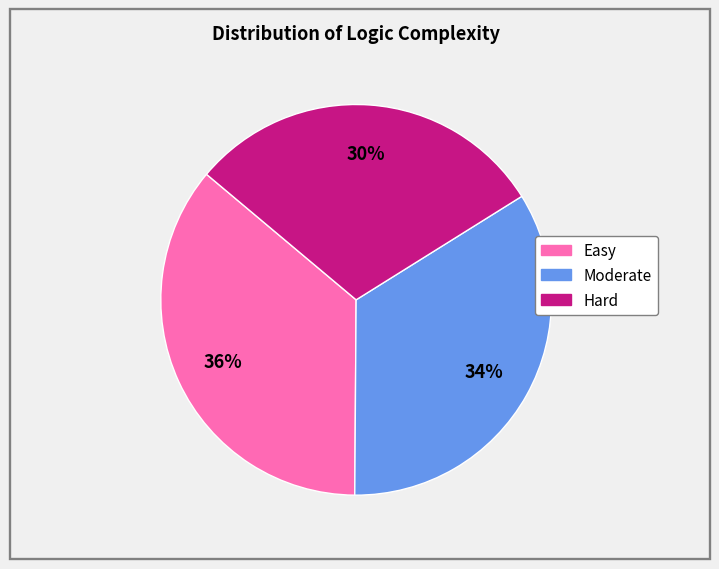

Rank the categories by value from lowest to highest.

Hard, Moderate, Easy